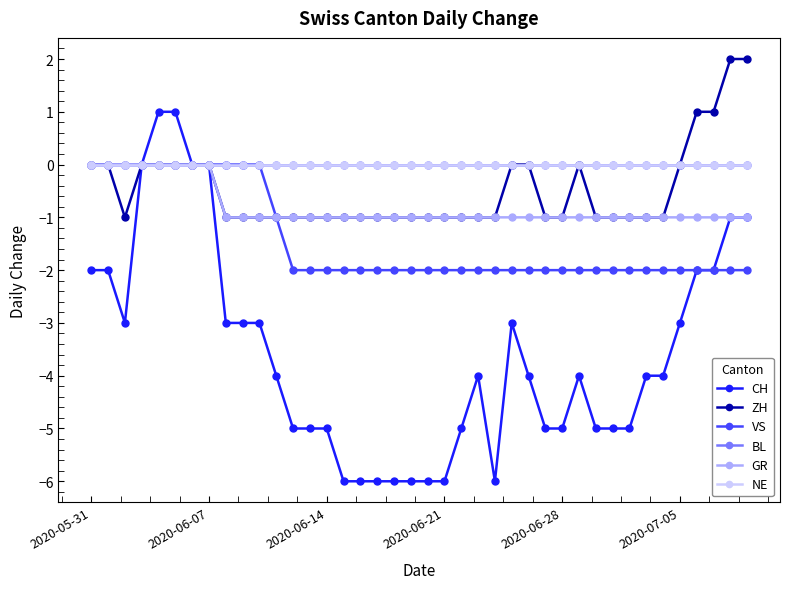

What is the label of the 31st point from the left?

30